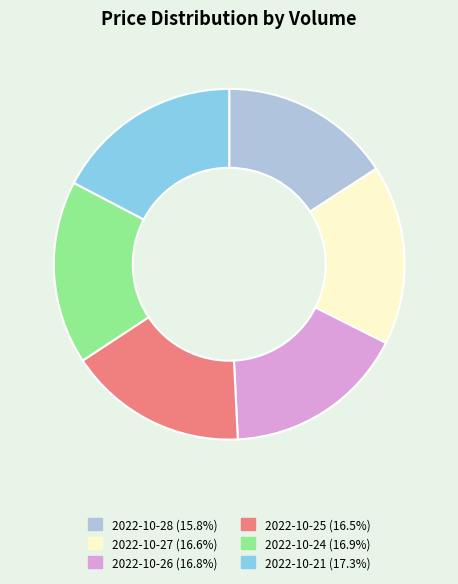

Combined, do 2022-10-26 (16.8%) and 2022-10-25 (16.5%) account for over 50%?

No